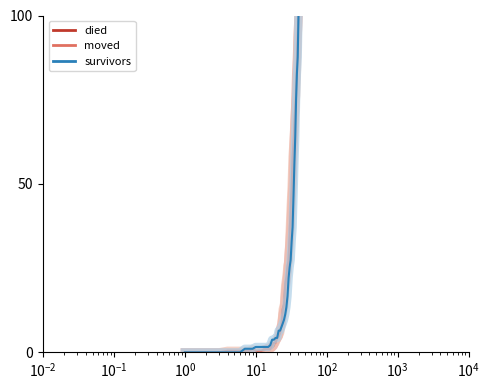

What is the greatest value displayed?

100.0